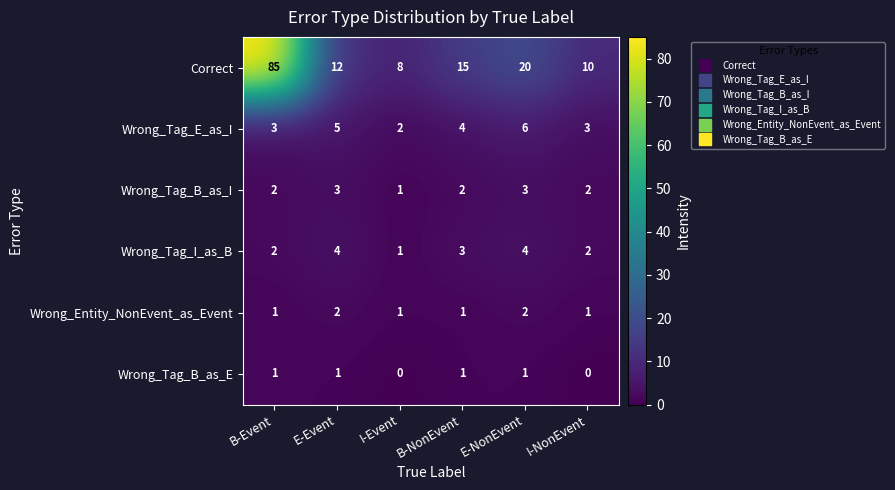

How many distinct data groups are displayed?

6